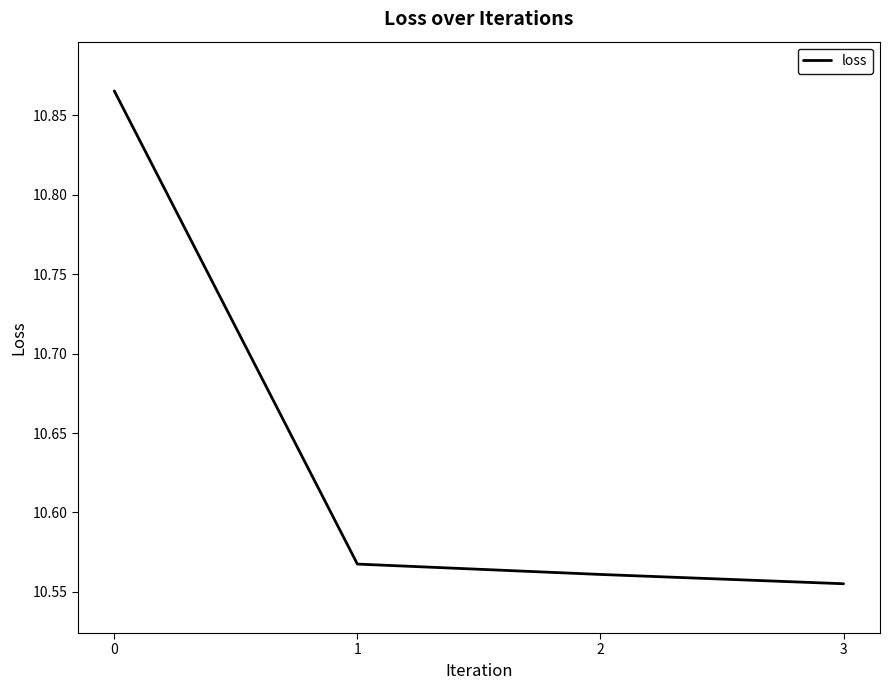

What is the difference between the maximum and minimum values?

0.3